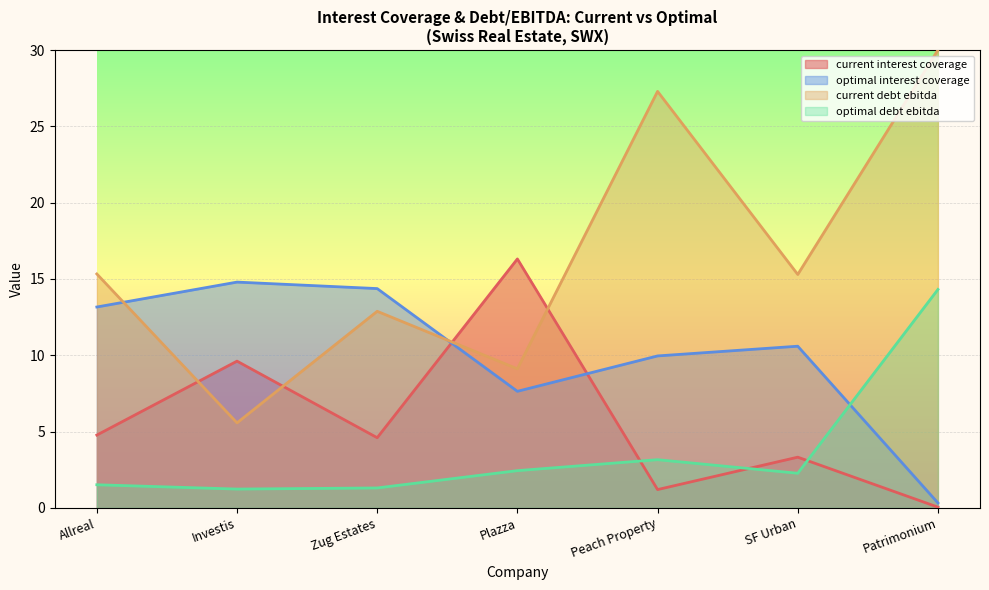

At how many categories does at least one series exceed 7?

7